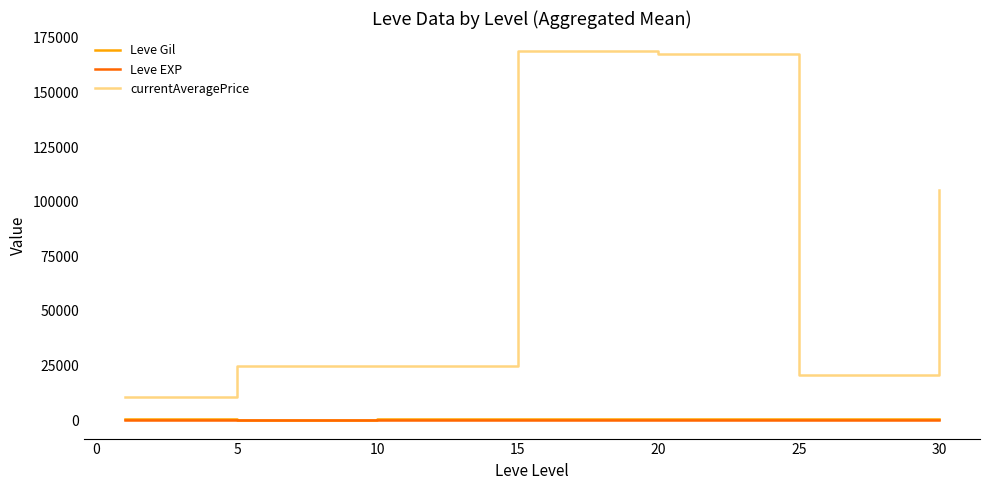

Which series has the largest total across all categories?

currentAveragePrice